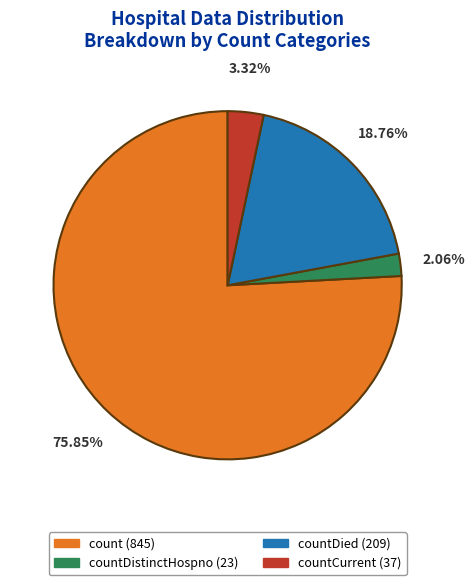

To the nearest percent, what is the difference between the largest and smallest slice percentages?

74%